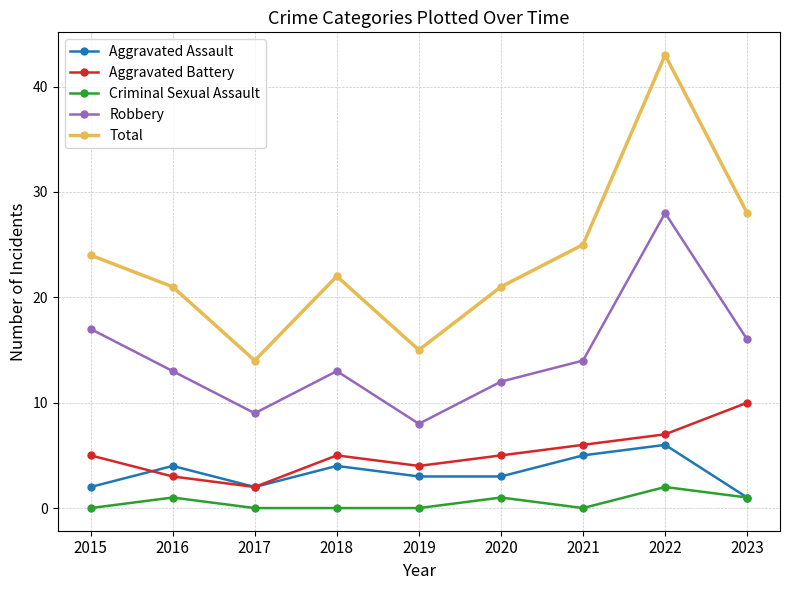

Count the number of categories in the chart.

9